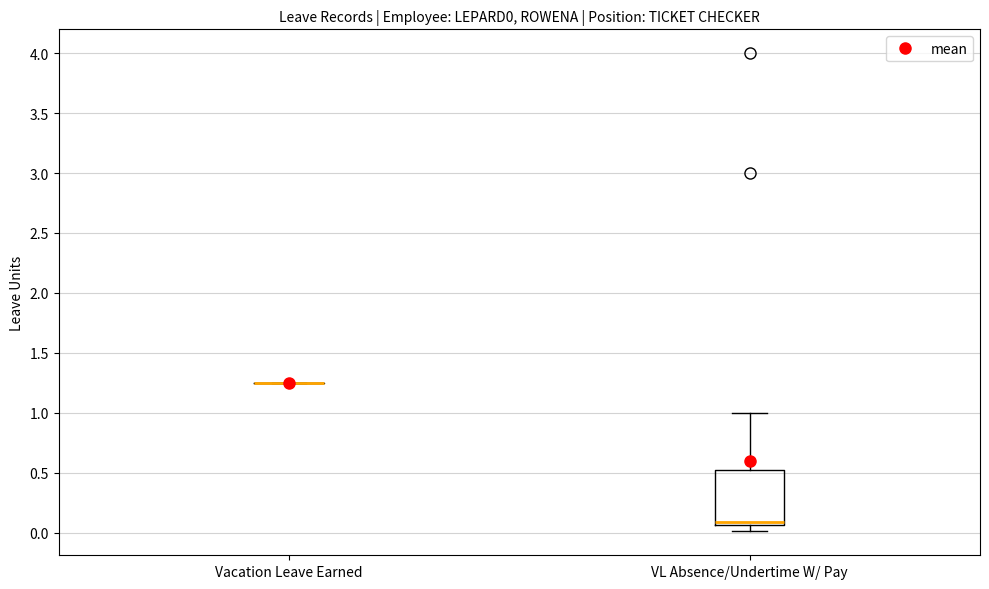

Where is the upper edge of the box for VL Absence/Undertime W/ Pay on the y-axis? The values are not printed on the chart, so give them approximately, as read against the axis.

0.50